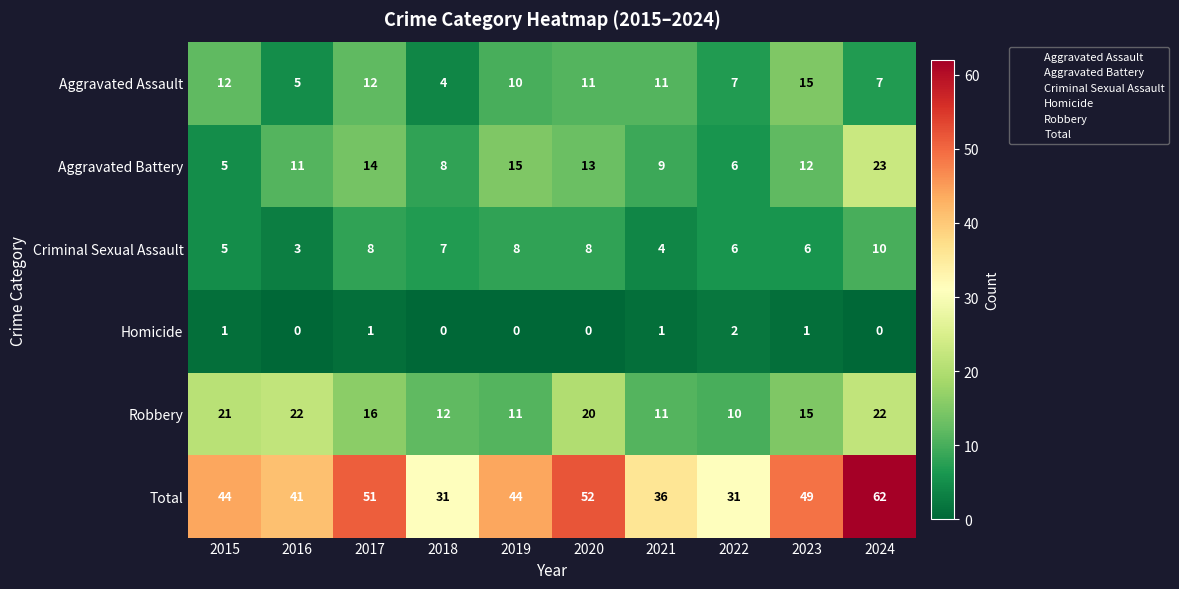

What is the difference between the second highest and second lowest values in the Criminal Sexual Assault series?

4